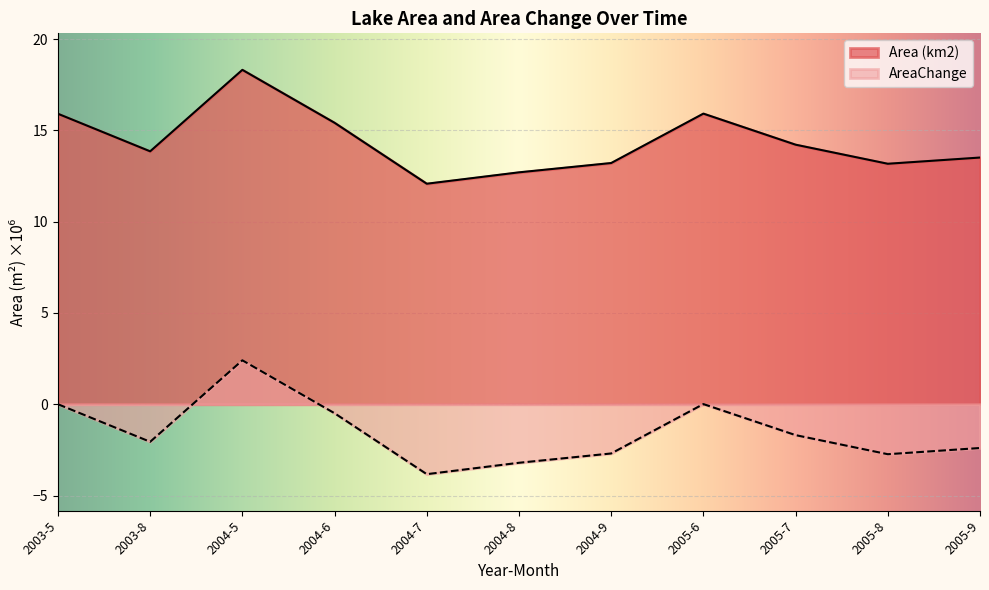

What is the difference between the highest and lowest values at 2005-9?

15.9